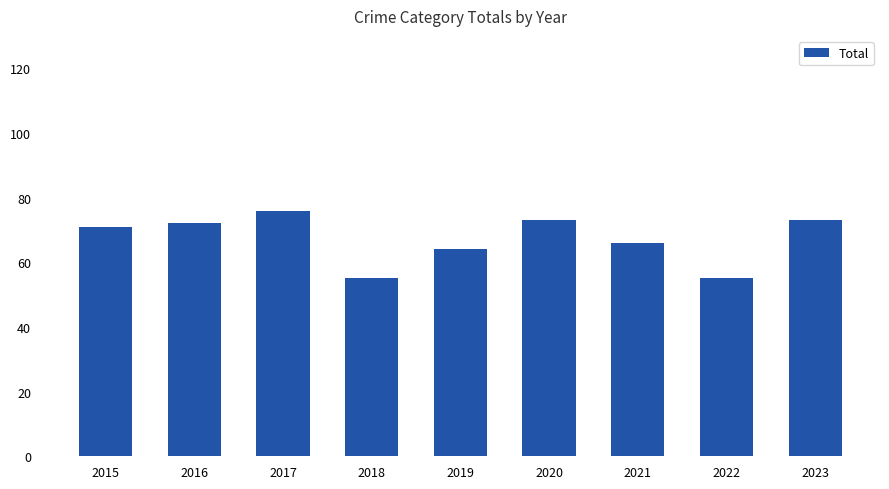

Reading left to right, list all the values displayed in this chart.

2015=71	2016=72	2017=76	2018=55	2019=64	2020=73	2021=66	2022=55	2023=73